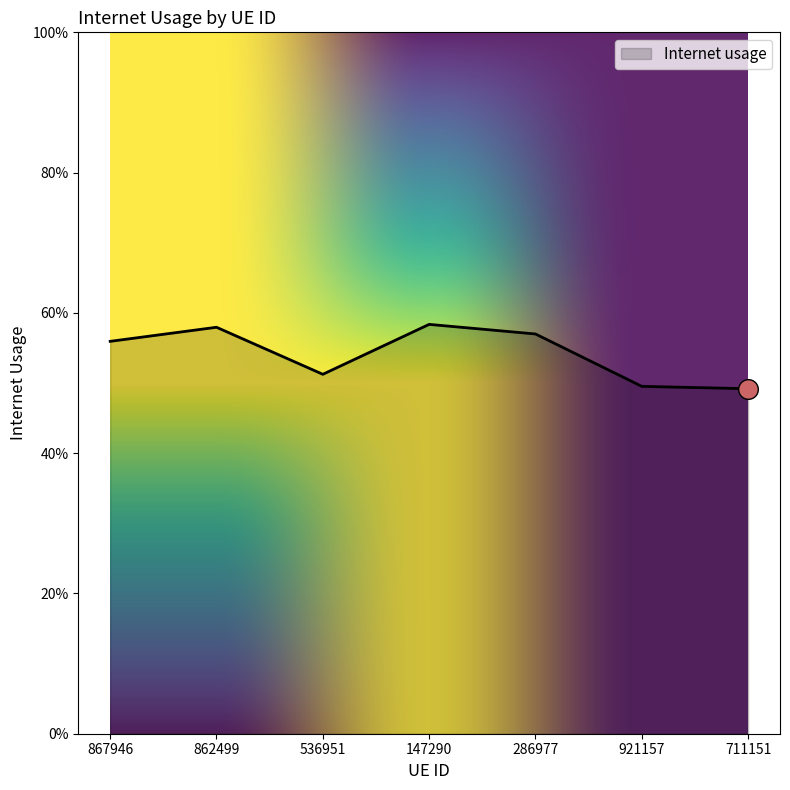

Which has a higher value, 711151 or 867946?

867946